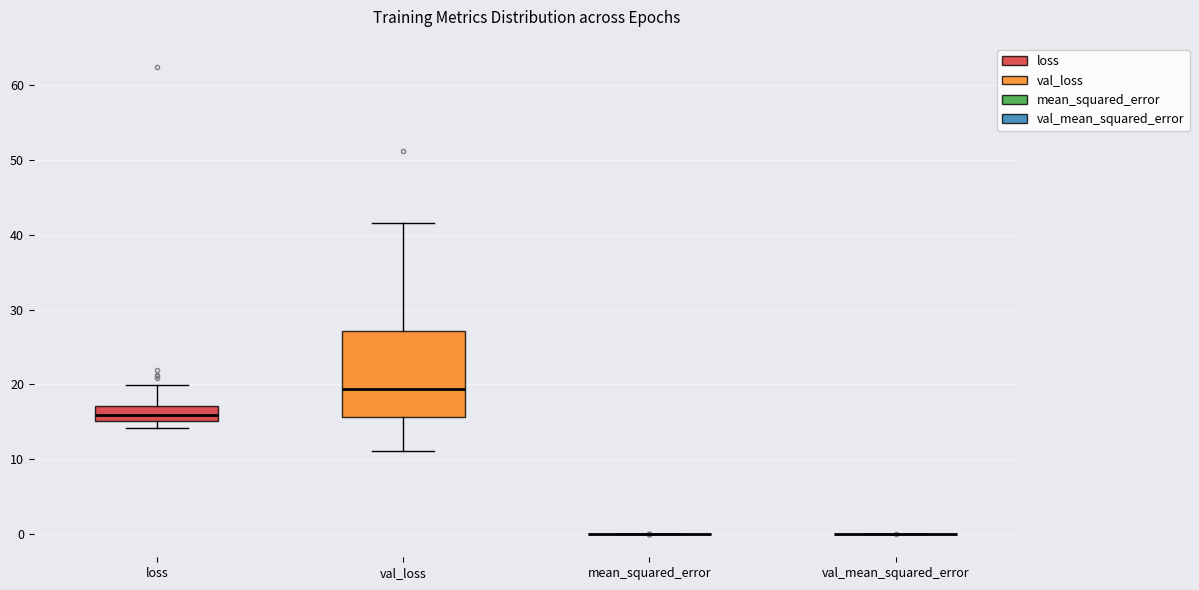

Which box is the tallest, from its lower edge to its upper edge?

val_loss